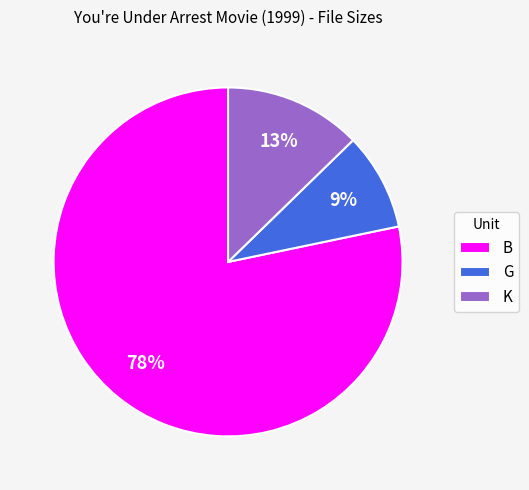

Is the sum of G and B greater than half?

Yes